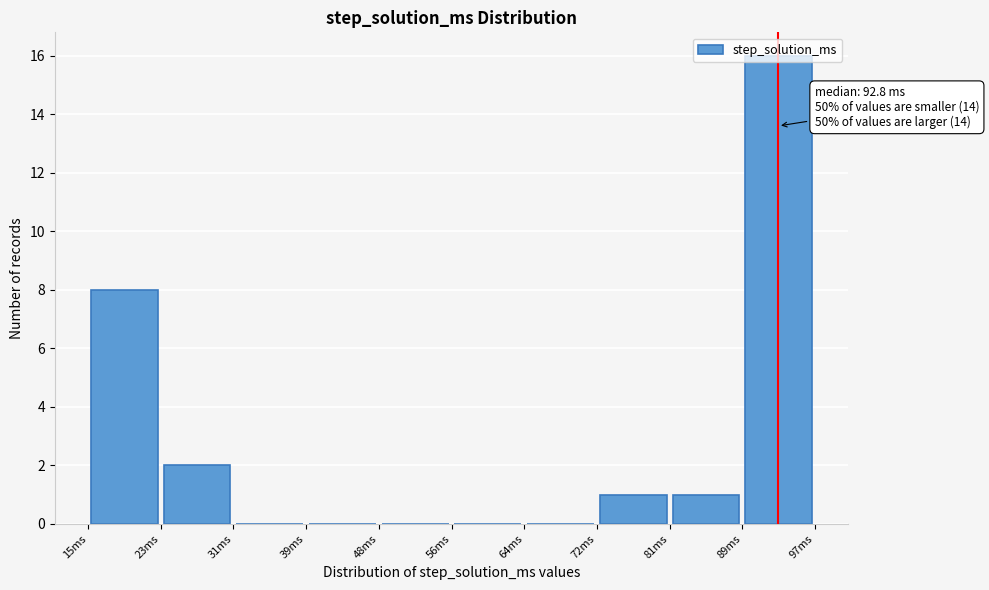

Over which range of the x-axis is the bar tallest?

89 to 97